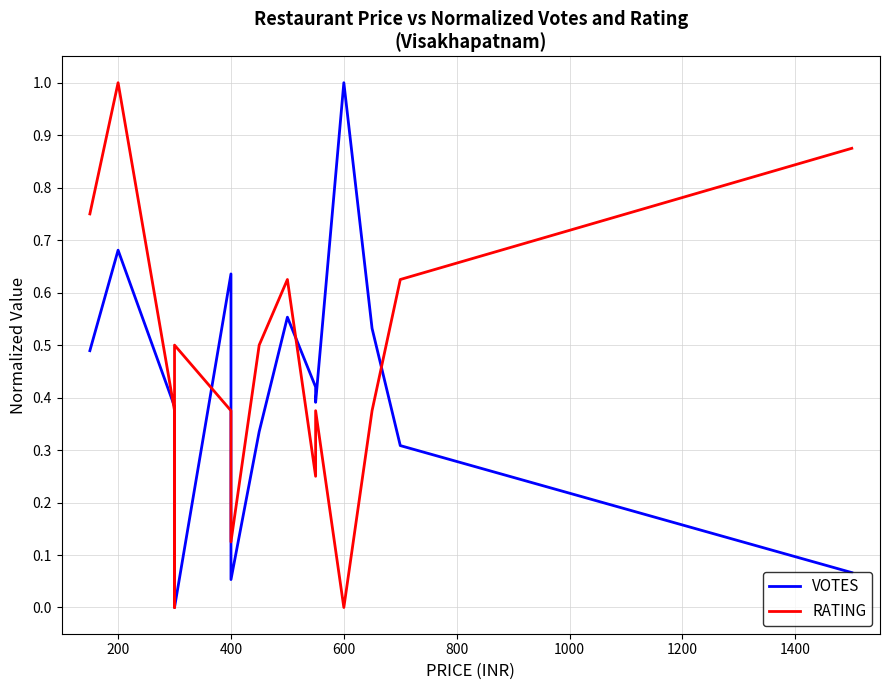

How many values in VOTES are above zero?

14